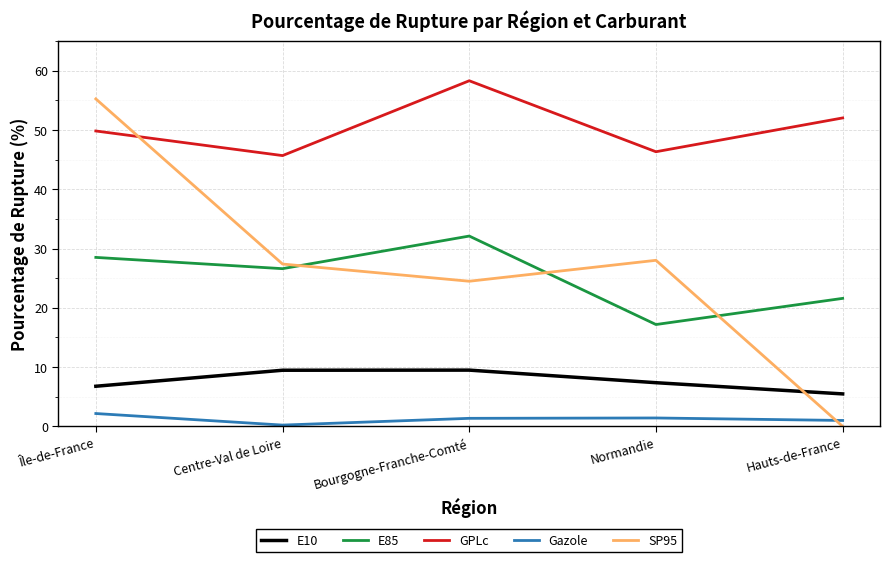

Reading left to right, extract all data points from this chart.

E10: 6.8	9.5	9.5	7.4	5.5
E85: 28.5	26.6	32.1	17.2	21.6
GPLc: 49.8	45.7	58.3	46.3	52.0
Gazole: 2.2	0.2	1.4	1.4	1.0
SP95: 55.2	27.4	24.5	28.0	0.0